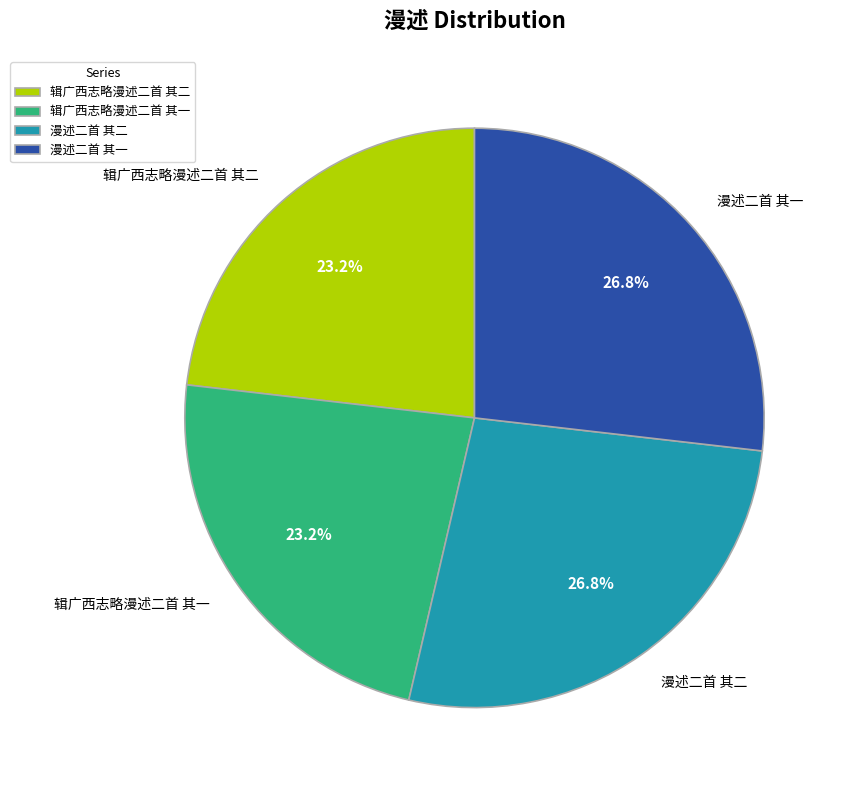

Does 漫述二首 其二 account for over 50% of the chart?

No